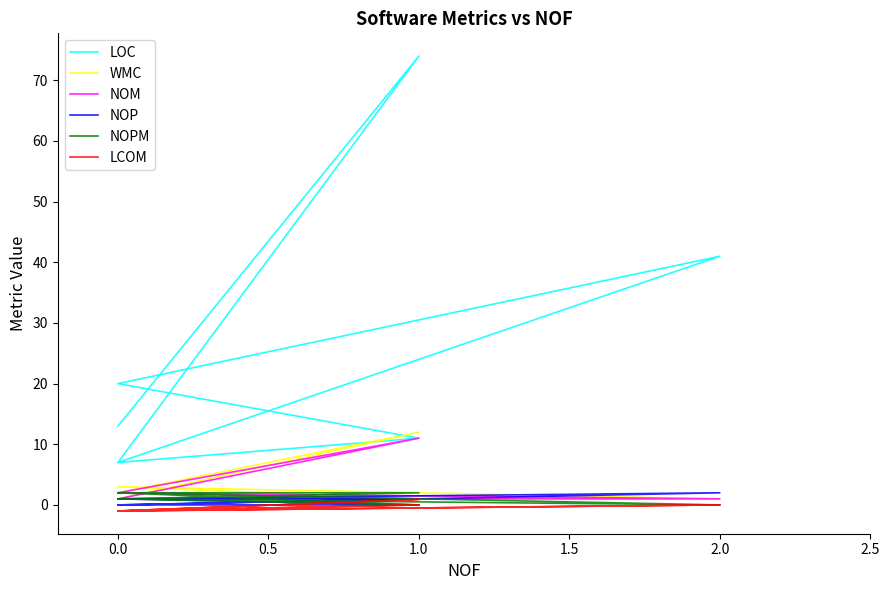

How many lines are shown in the chart?

6